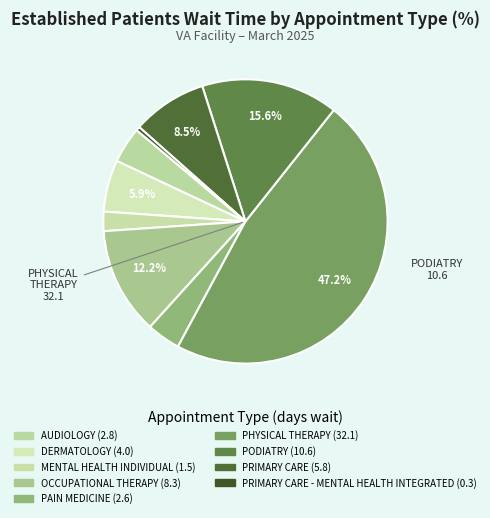

To the nearest percent, what is the average slice percentage?

11%